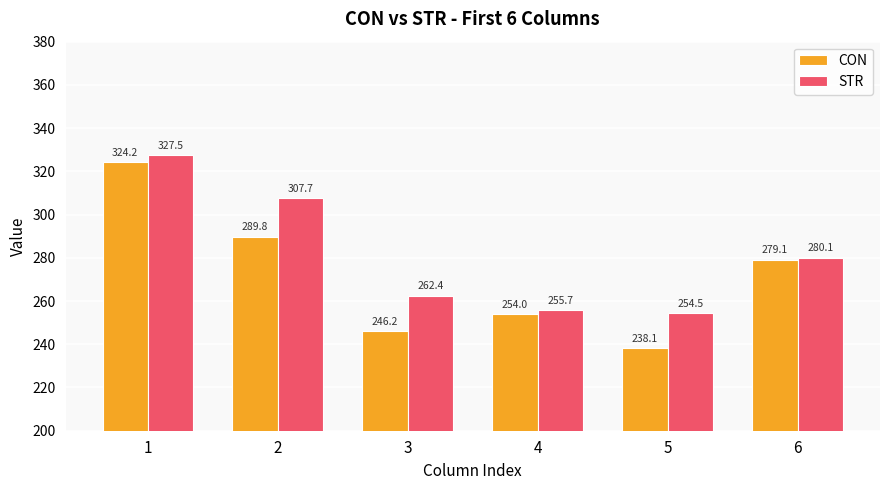

What is the difference between the second highest and minimum values in the CON series?

51.7